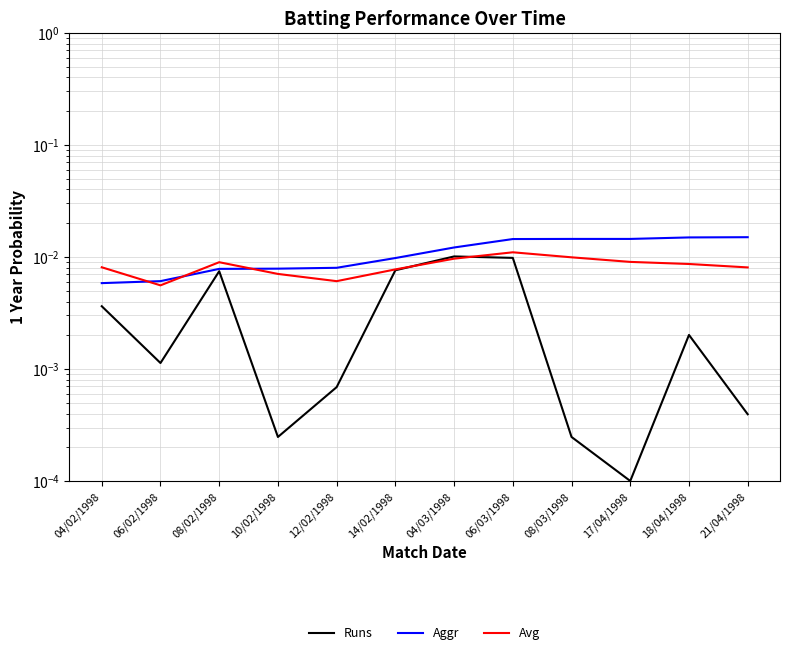

After their last crossing, which series has the higher values: Aggr or Avg?

Aggr